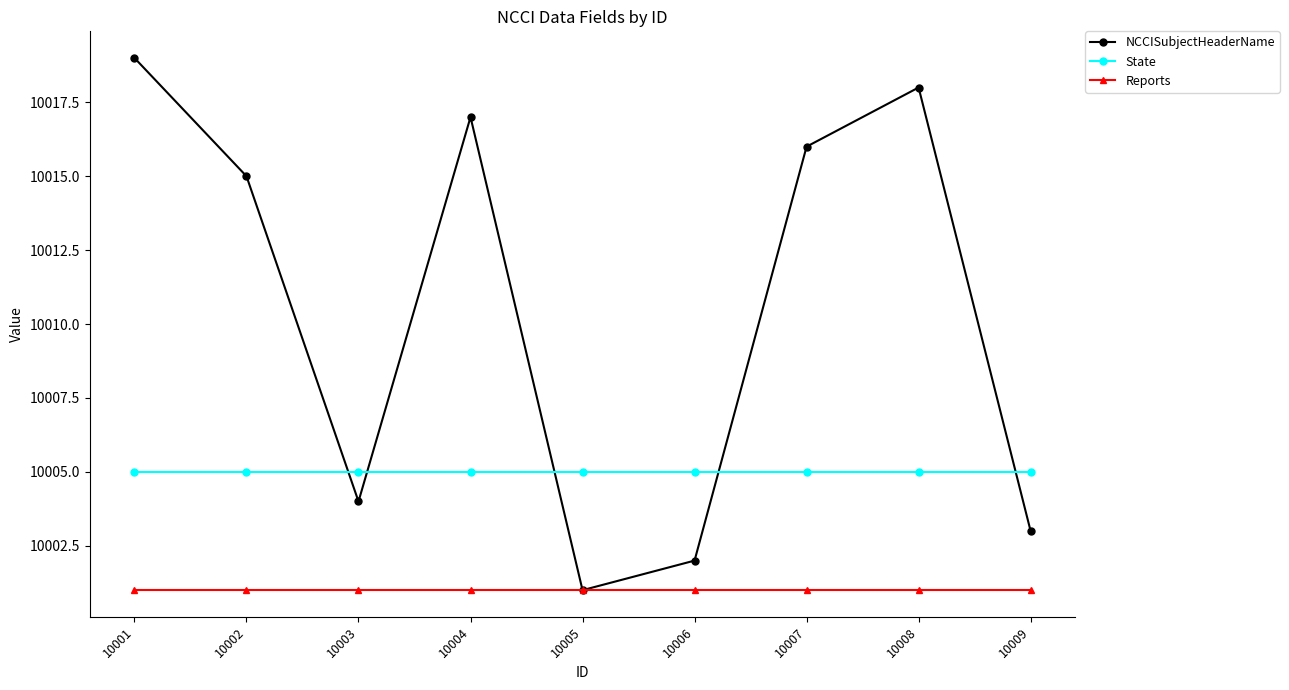

What is the average value of the State series?

10005